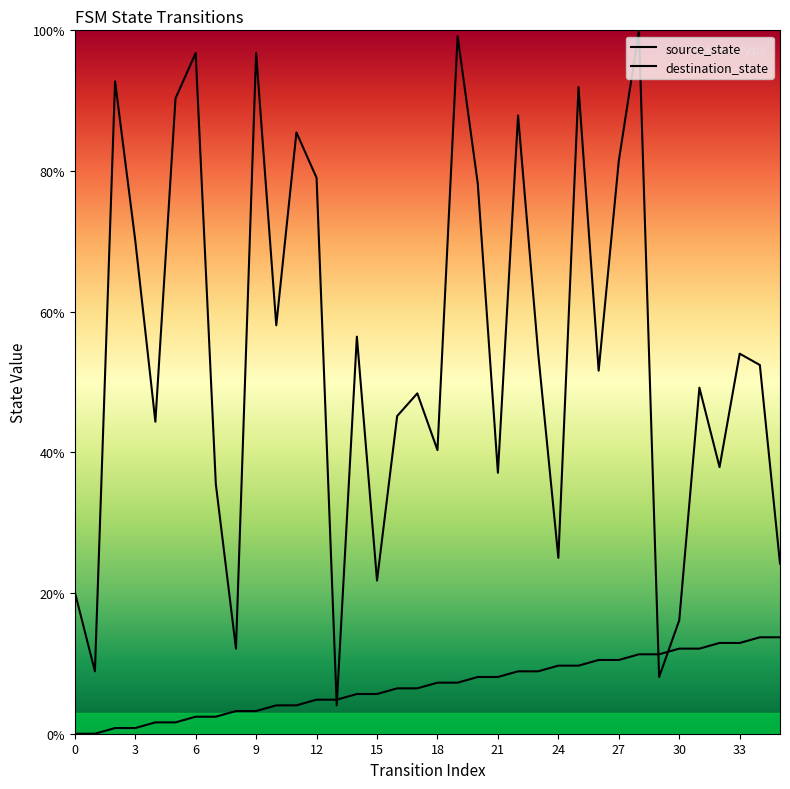

What is the sum of the destination_state values at 5 and 24?

115.3